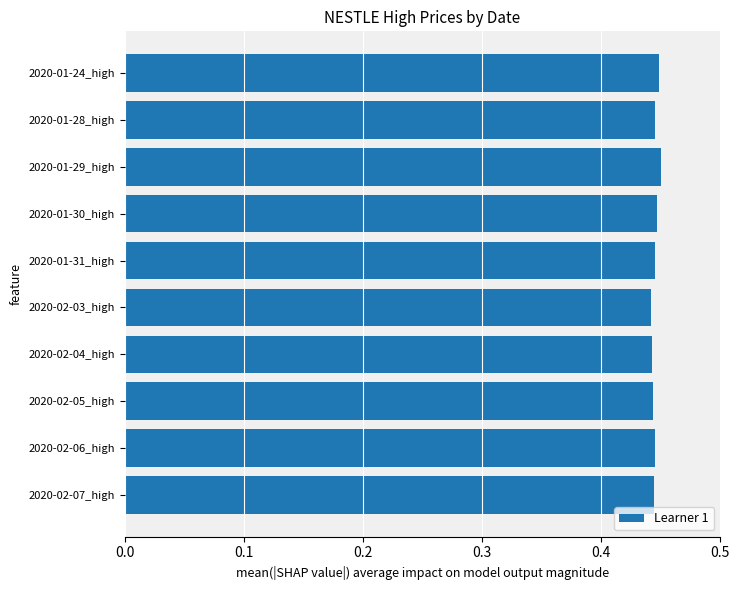

What position from the top is 2020-01-30_high?

4